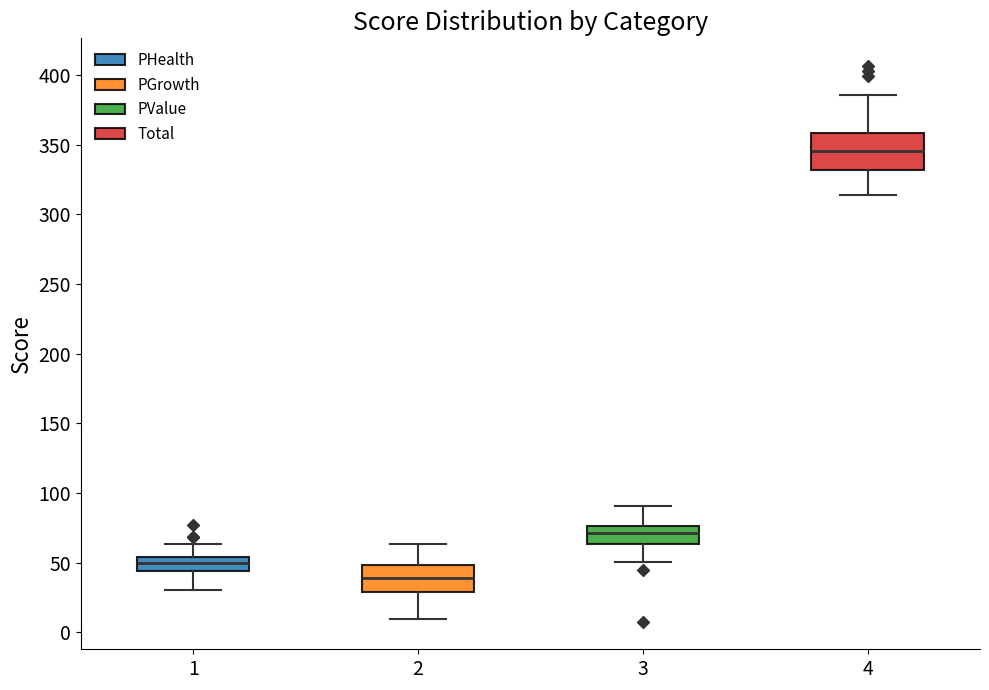

Which box's median line is the lowest?

2